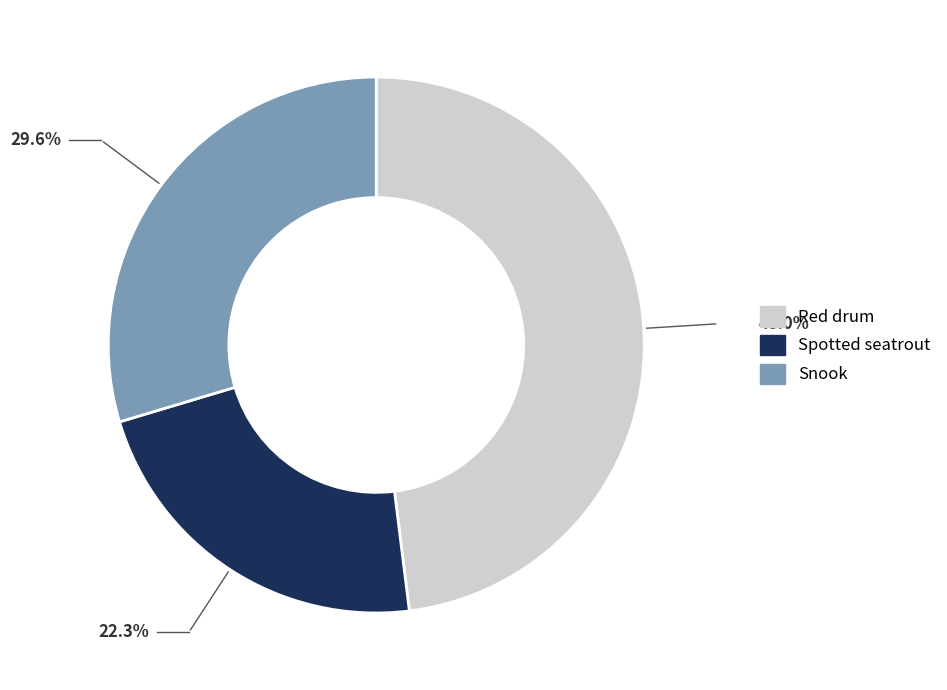

Between Spotted seatrout and Red drum, which is larger?

Red drum